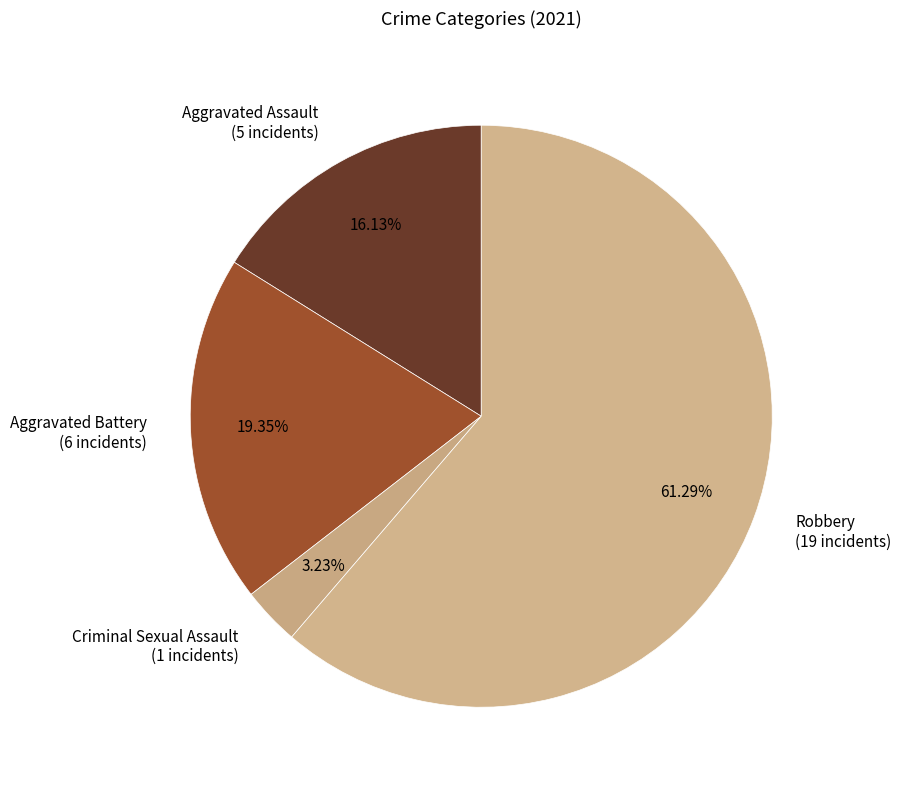

Which category accounts for the majority?

Robbery